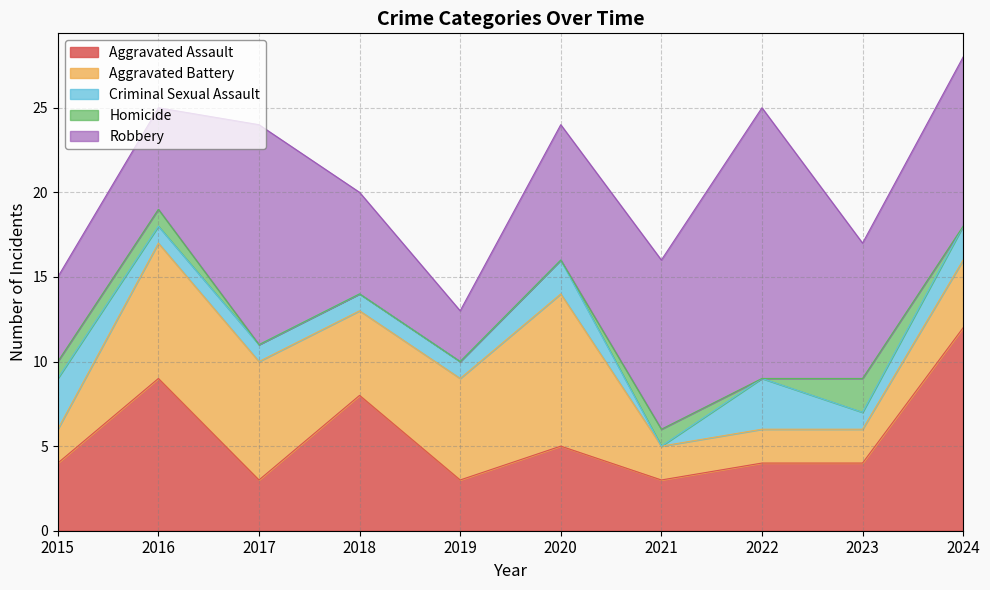

How many times do Aggravated Battery and Aggravated Assault cross each other?

4